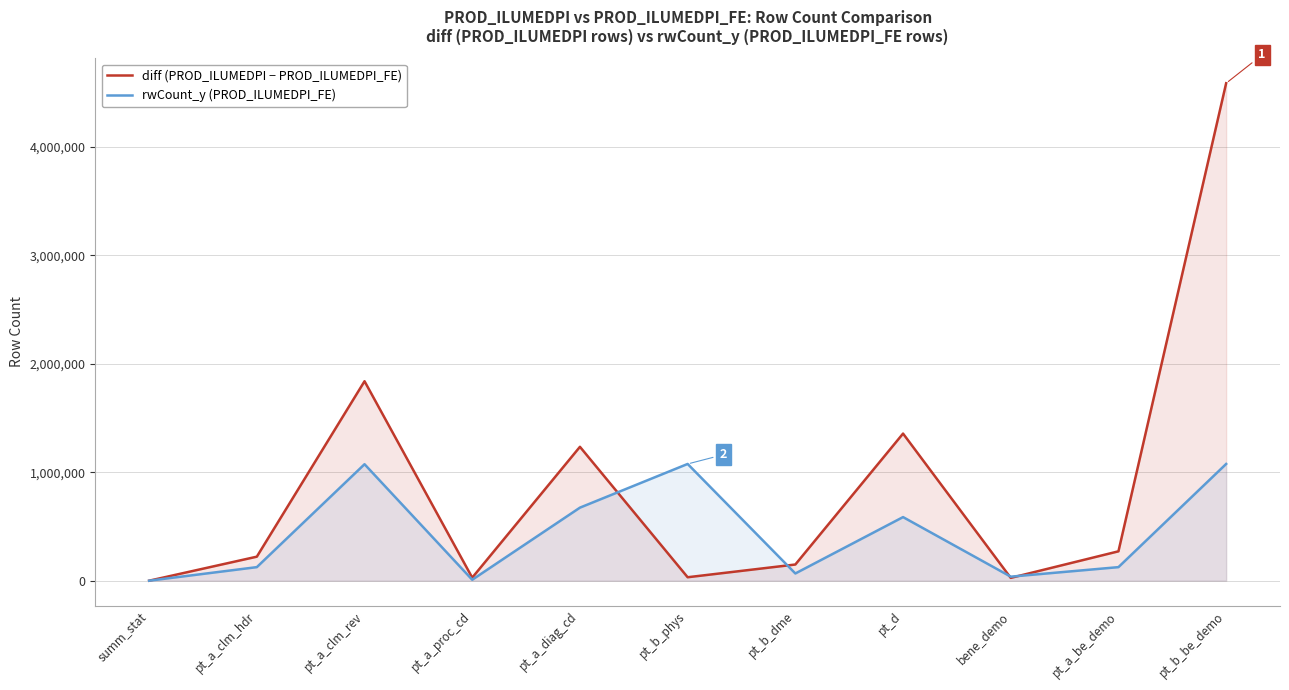

At which category does diff (PROD_ILUMEDPI − PROD_ILUMEDPI_FE) reach its first local peak?

pt_a_clm_rev